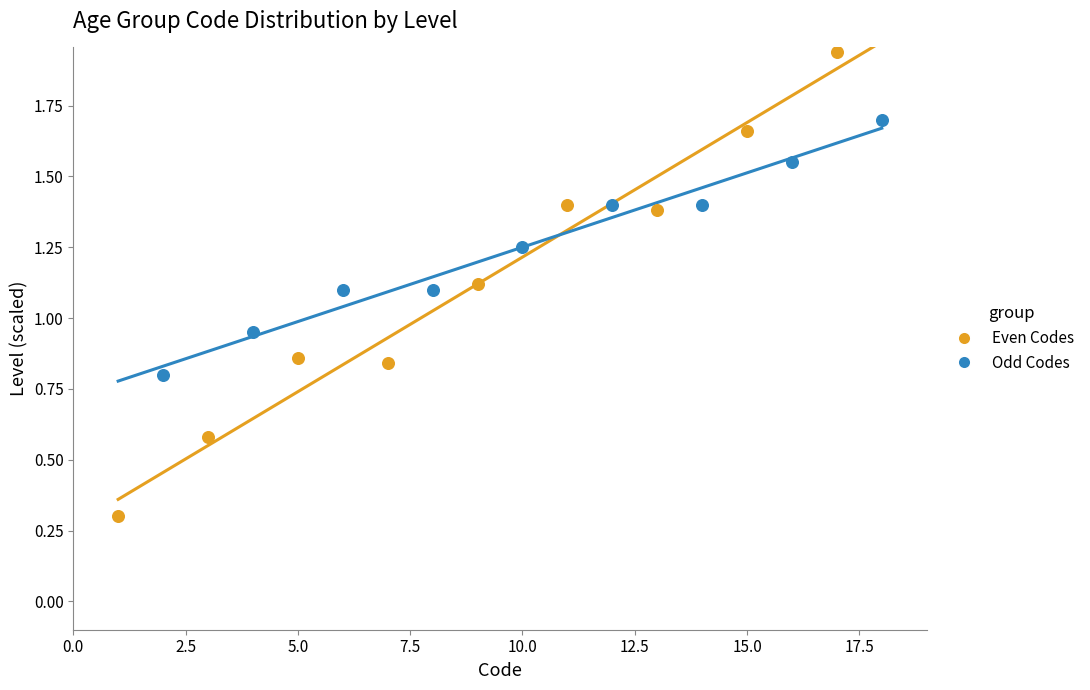

What are all the series names shown in the legend?

Even Codes, Odd Codes